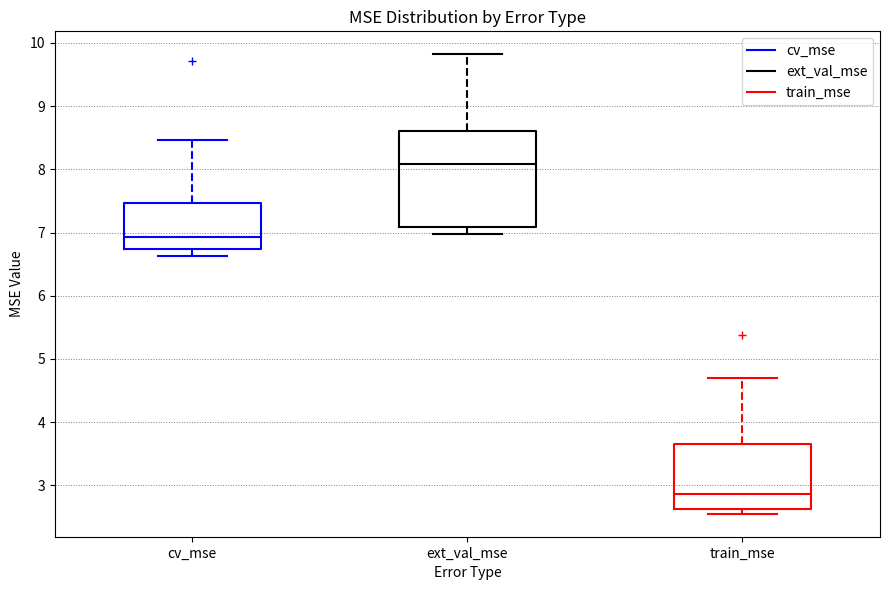

Reading left to right, read every box against the y-axis: the position of its median line, the range the box covers, and the ends of its whiskers. The values are not printed on the chart, so give them approximately, as read against the axis.

cv_mse: median 6.9, box 6.7 to 7.5, whiskers 6.6 to 8.5
ext_val_mse: median 8.1, box 7.1 to 8.6, whiskers 7.0 to 9.8
train_mse: median 2.9, box 2.6 to 3.6, whiskers 2.6 (just below the box's lower edge) to 4.7